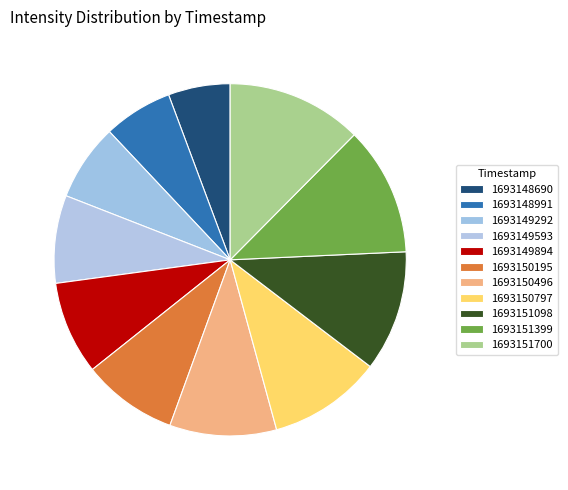

How many segments does this pie chart have?

11